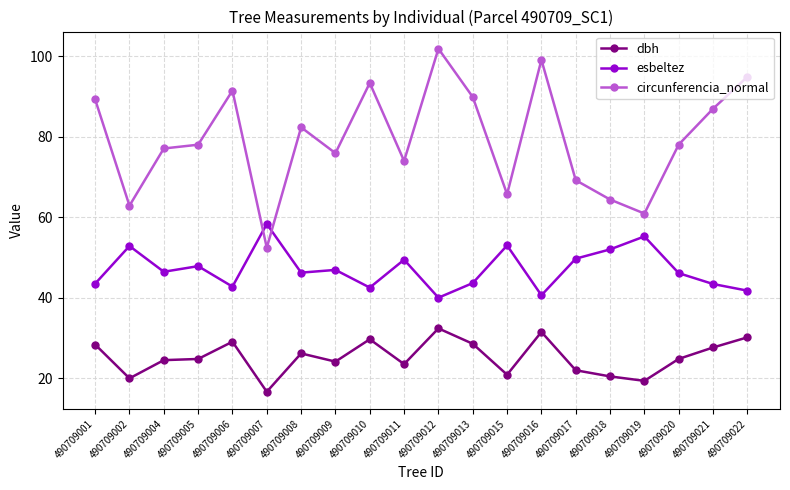

Which category has the highest value in the circunferencia_normal series?

490709012